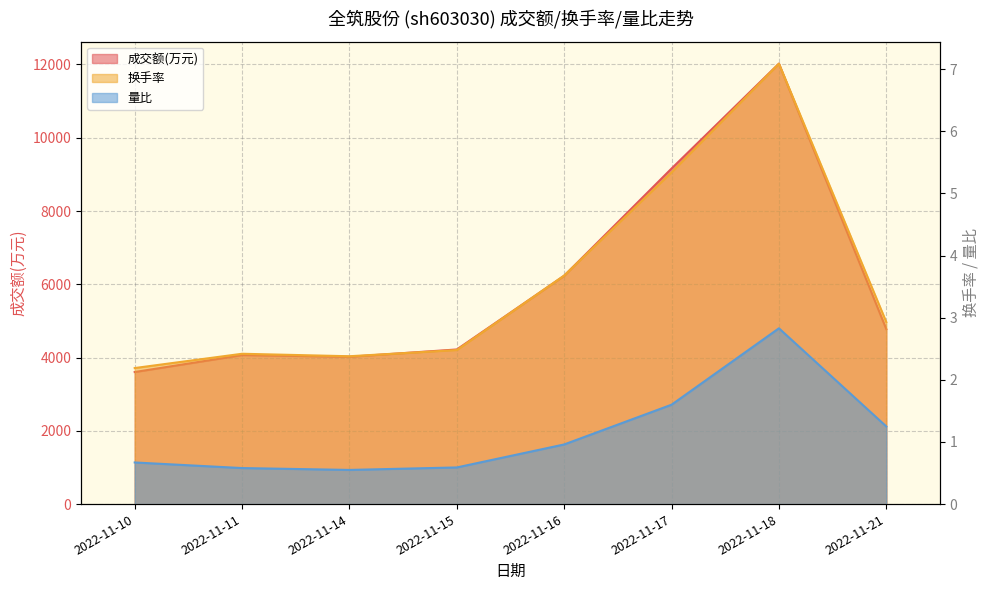

Reading left to right, what are all the values shown in this chart?

成交额(万元): 2022-11-10=3605.0	2022-11-11=4068.0	2022-11-14=4021.0	2022-11-15=4221.0	2022-11-16=6233.0	2022-11-17=9160.0	2022-11-18=12023.0	2022-11-21=4777.0
换手率: 2022-11-10=2.2	2022-11-11=2.4	2022-11-14=2.4	2022-11-15=2.5	2022-11-16=3.7	2022-11-17=5.3	2022-11-18=7.1	2022-11-21=2.9
量比: 2022-11-10=0.7	2022-11-11=0.6	2022-11-14=0.6	2022-11-15=0.6	2022-11-16=1.0	2022-11-17=1.6	2022-11-18=2.8	2022-11-21=1.2